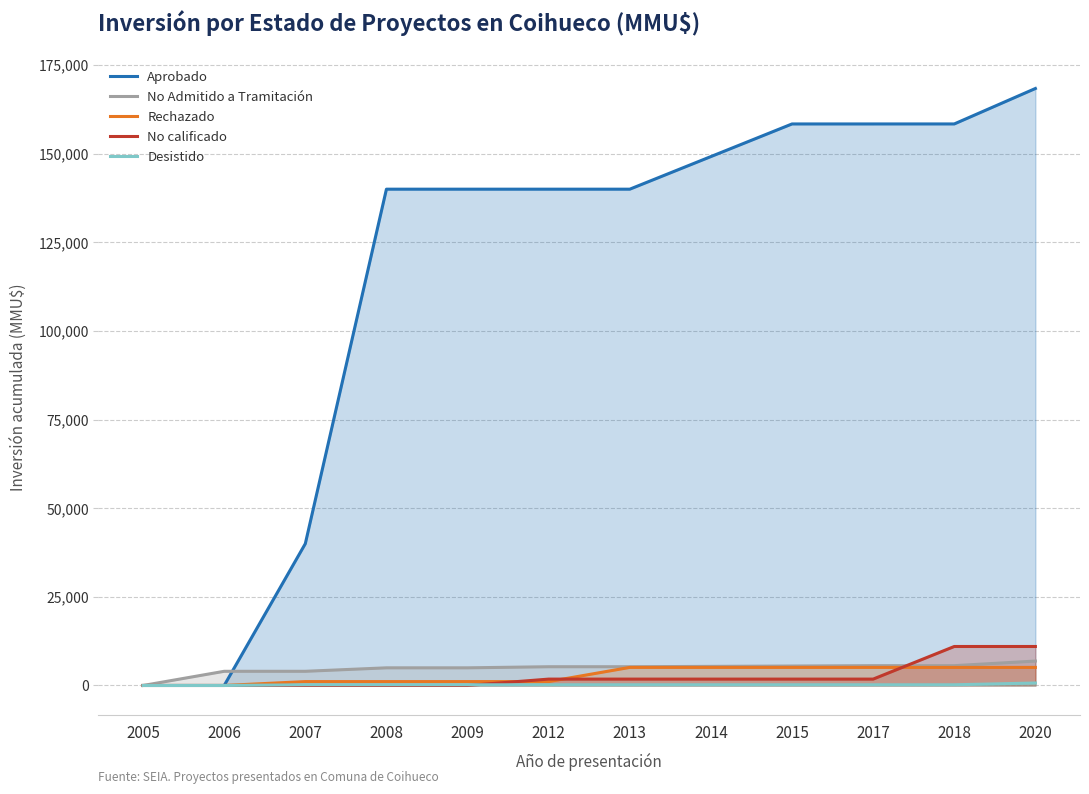

Reading left to right, what are all the values shown in this chart?

Aprobado: 2005=0	2006=0	2007=40000	2008=140000	2009=140000	2012=140000	2013=140000	2014=149200	2015=158400	2017=158400	2018=158402	2020=168402
No Admitido a Tramitación: 2005=0	2006=4000	2007=4000	2008=4980	2009=4980	2012=5290	2013=5290	2014=5390	2015=5490	2017=5590	2018=5590	2020=6890
Rechazado: 2005=0	2006=0	2007=1100	2008=1100	2009=1100	2012=1100	2013=5100	2014=5100	2015=5100	2017=5100	2018=5100	2020=5100
No calificado: 2005=0	2006=0	2007=0	2008=0	2009=0	2012=1800	2013=1800	2014=1800	2015=1800	2017=1800	2018=11000	2020=11000
Desistido: 2005=0	2006=0	2007=200	2008=200	2009=200	2012=200	2013=200	2014=200	2015=200	2017=200	2018=200	2020=700